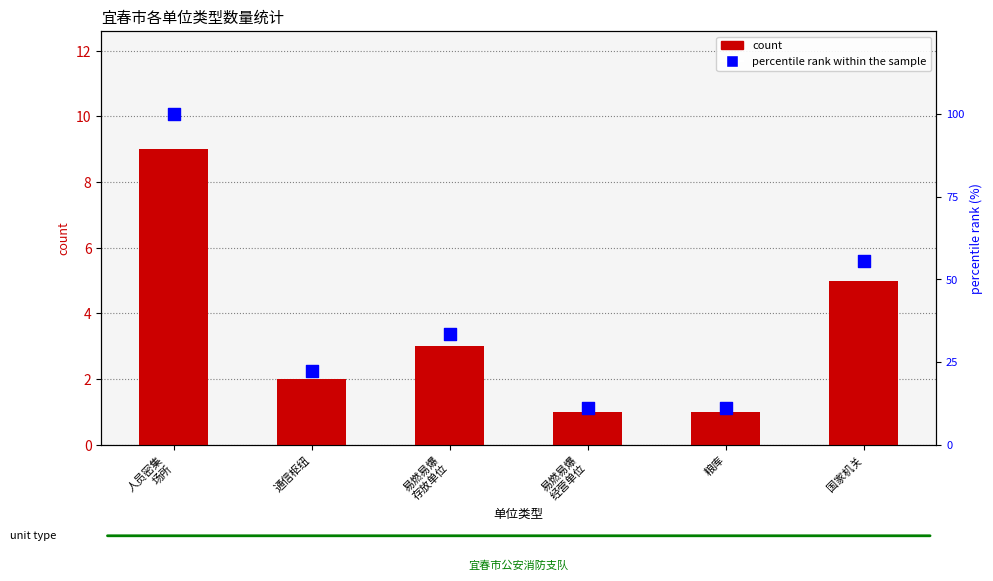

What is the total value across all series at 人员密集
场所?

109.0